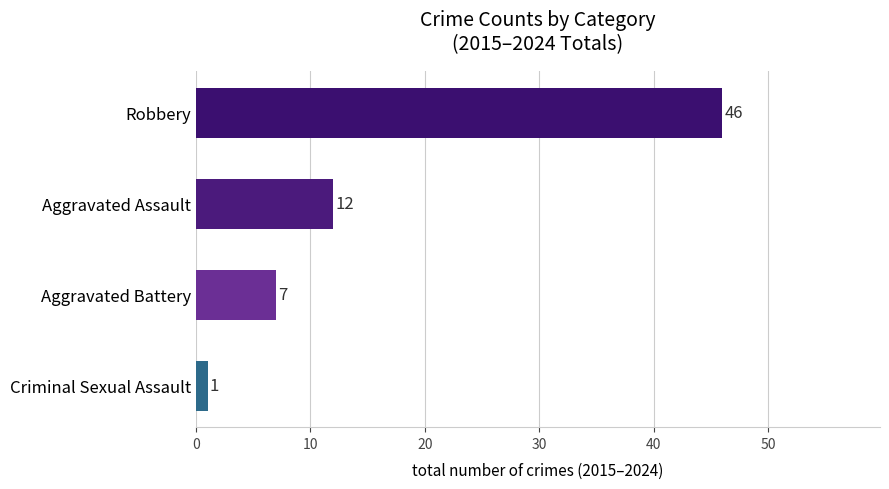

What is the sum of all values?

66